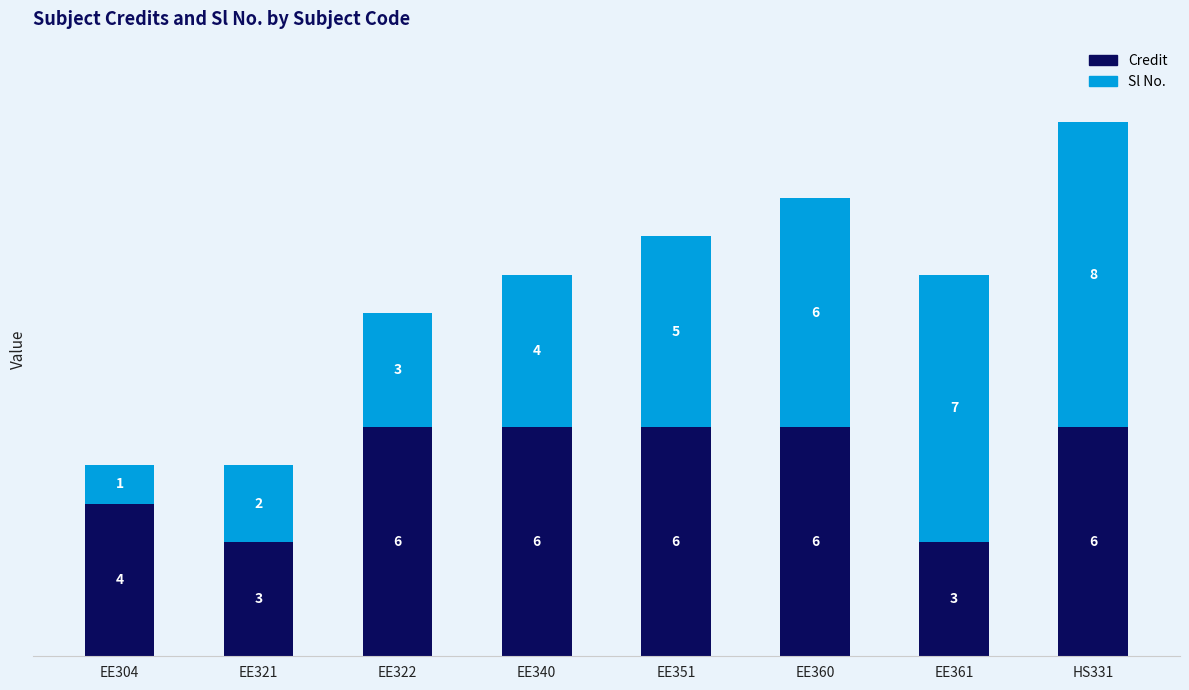

What is the approximate value of Credit at EE304?

4